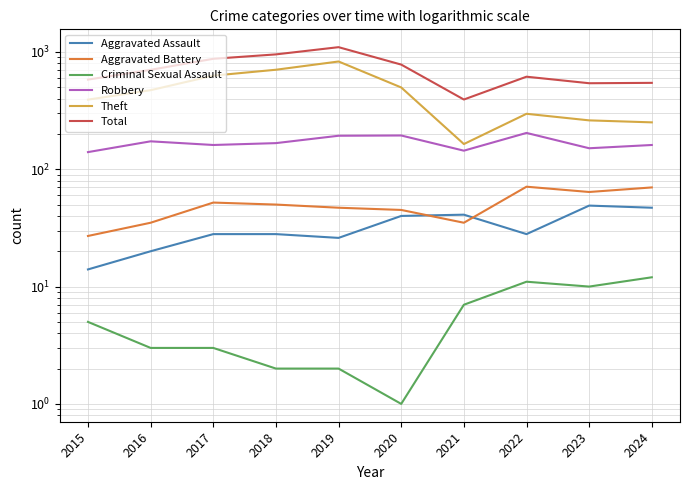

What is the smallest value displayed?

1